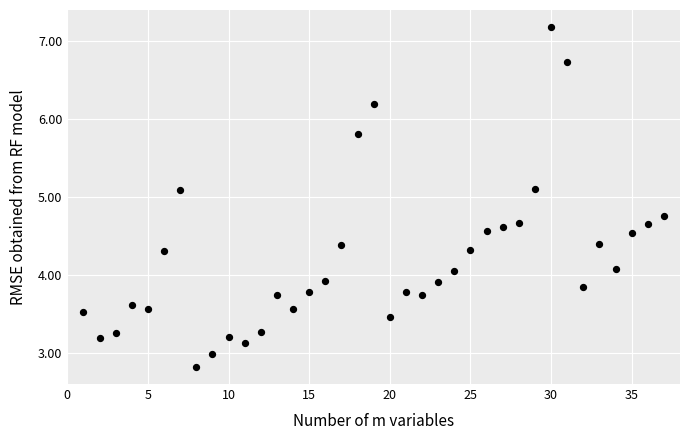

What is the range of Y values (max minus min)?

4.4